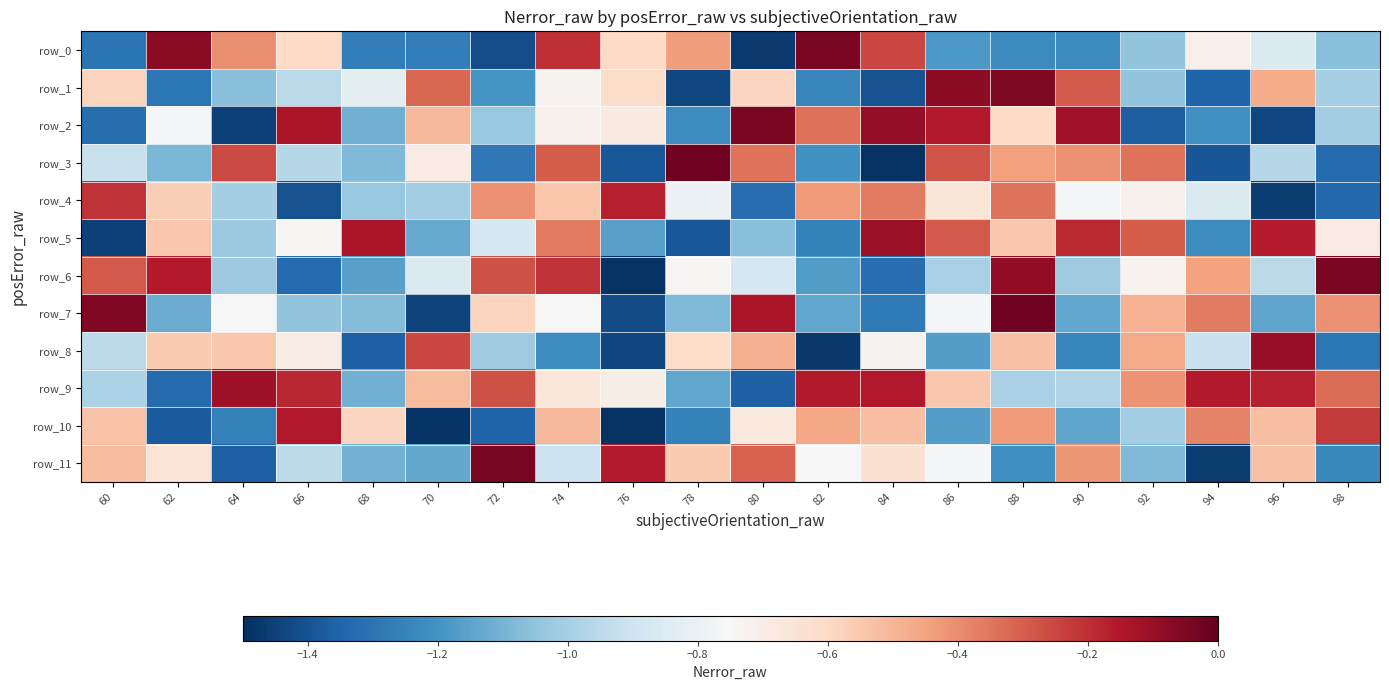

What is the minimum value for row_9?

-1.4